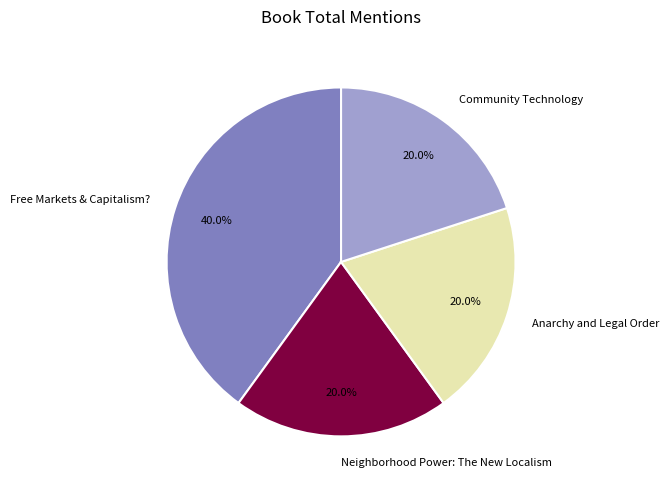

Which slice is the largest?

Free Markets & Capitalism?